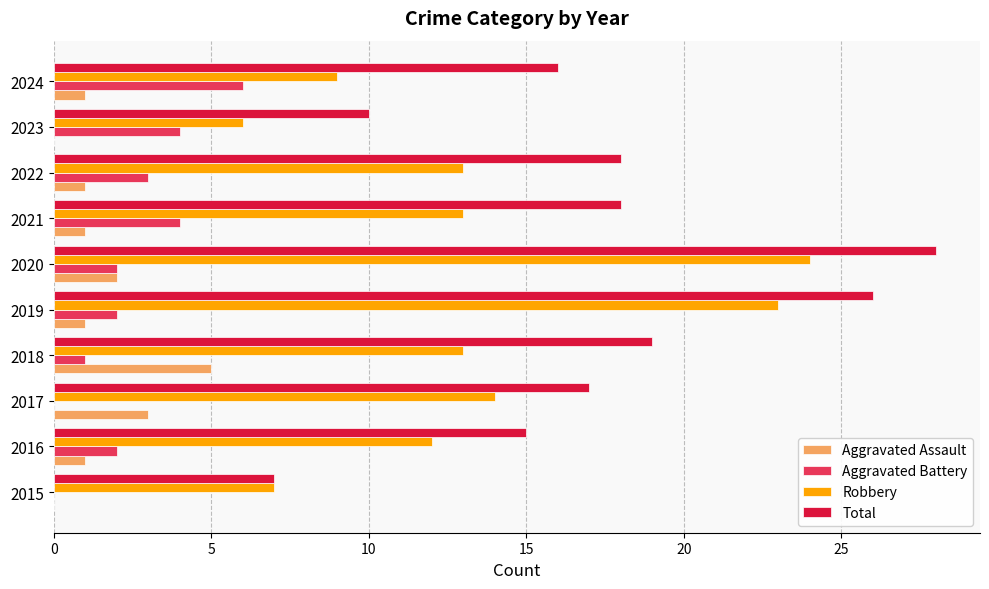

Which series has the largest total across all categories?

Total